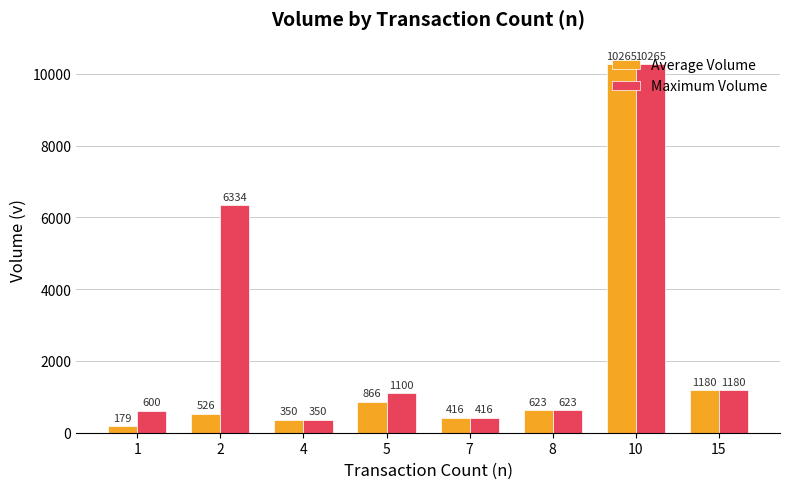

List the series in order of their overall mean, highest first.

Maximum Volume, Average Volume